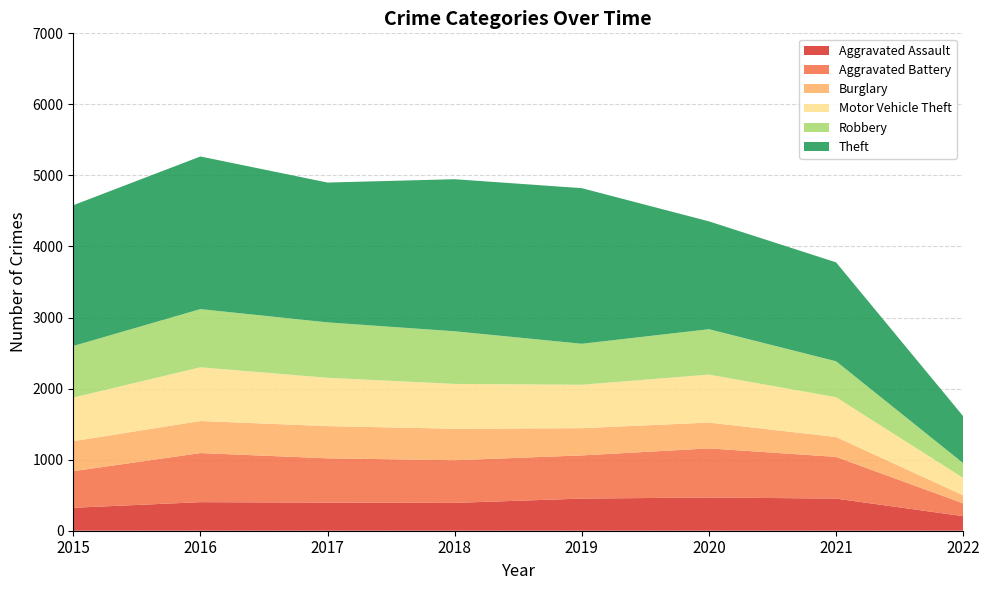

Reading right to left, list all the values displayed in this chart.

Aggravated Assault: 2022=205	2021=452	2020=468	2019=452	2018=392	2017=396	2016=402	2015=323
Aggravated Battery: 2022=180	2021=587	2020=691	2019=608	2018=600	2017=623	2016=691	2015=515
Burglary: 2022=113	2021=280	2020=363	2019=383	2018=443	2017=453	2016=451	2015=422
Motor Vehicle Theft: 2022=245	2021=560	2020=675	2019=611	2018=631	2017=680	2016=756	2015=614
Robbery: 2022=208	2021=506	2020=639	2019=577	2018=741	2017=780	2016=819	2015=726
Theft: 2022=661	2021=1392	2020=1518	2019=2190	2018=2140	2017=1968	2016=2148	2015=1981